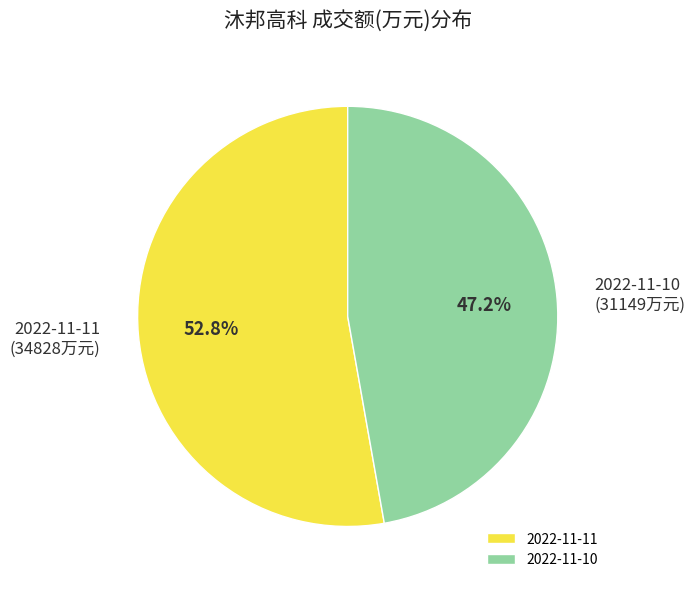

What percentage is the 2022-11-11 slice, to the nearest percent?

53%